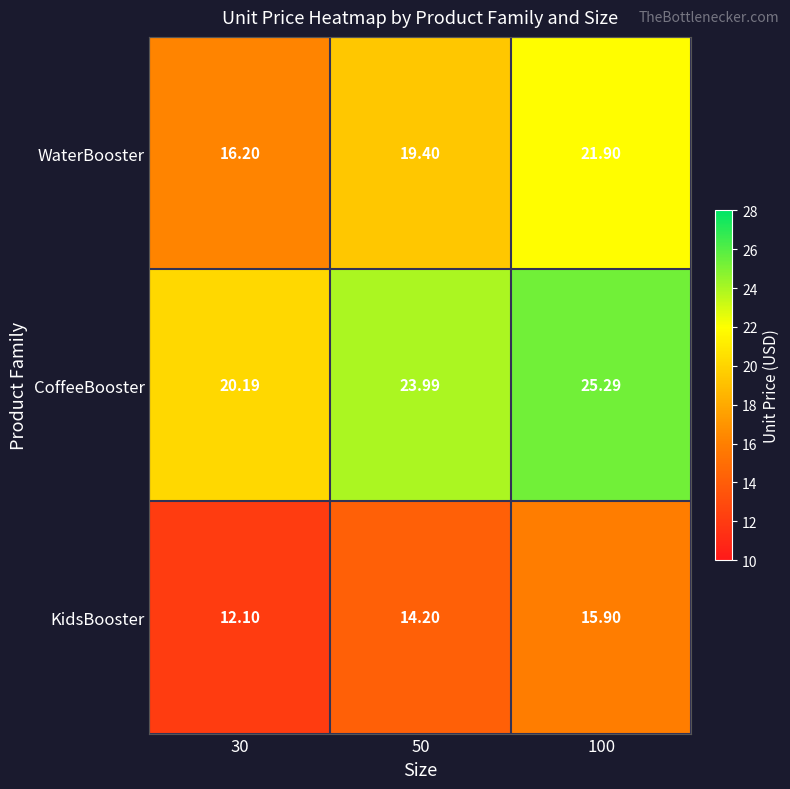

Which series has the largest range (max minus min)?

WaterBooster